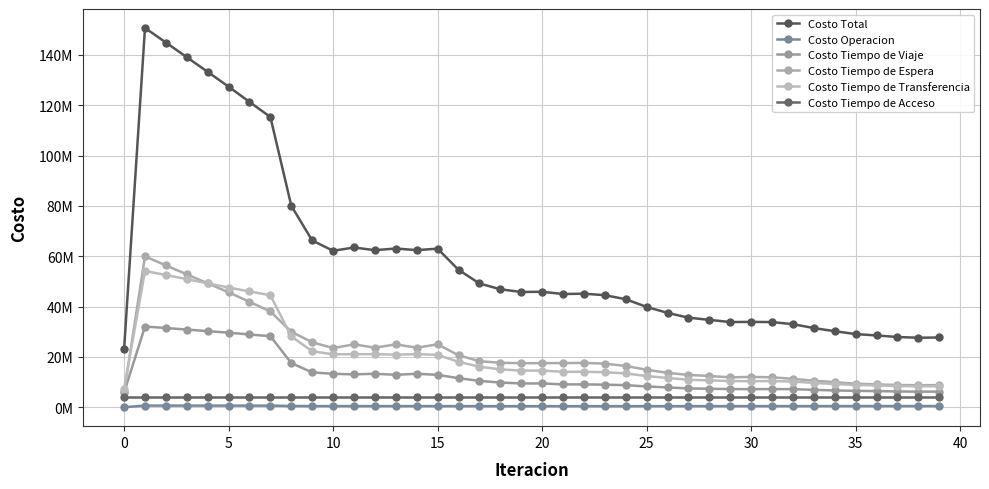

True or false: Costo Total has more than 2 points higher than both neighbors.

True